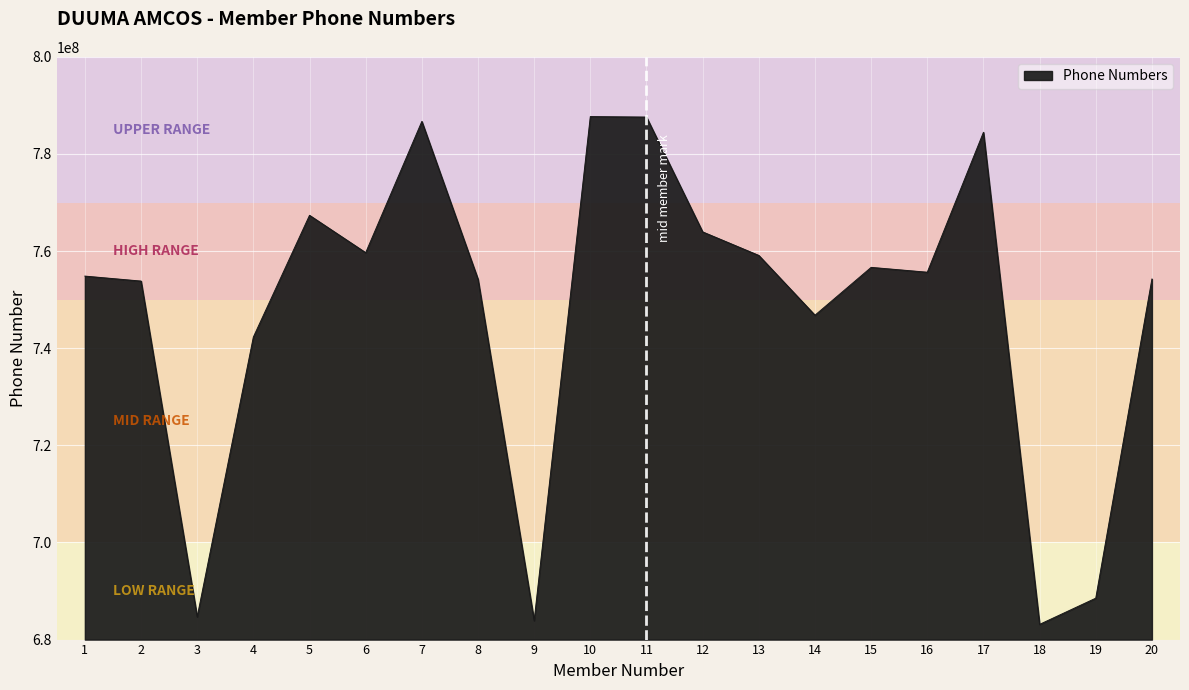

How many distinct data groups are displayed?

1